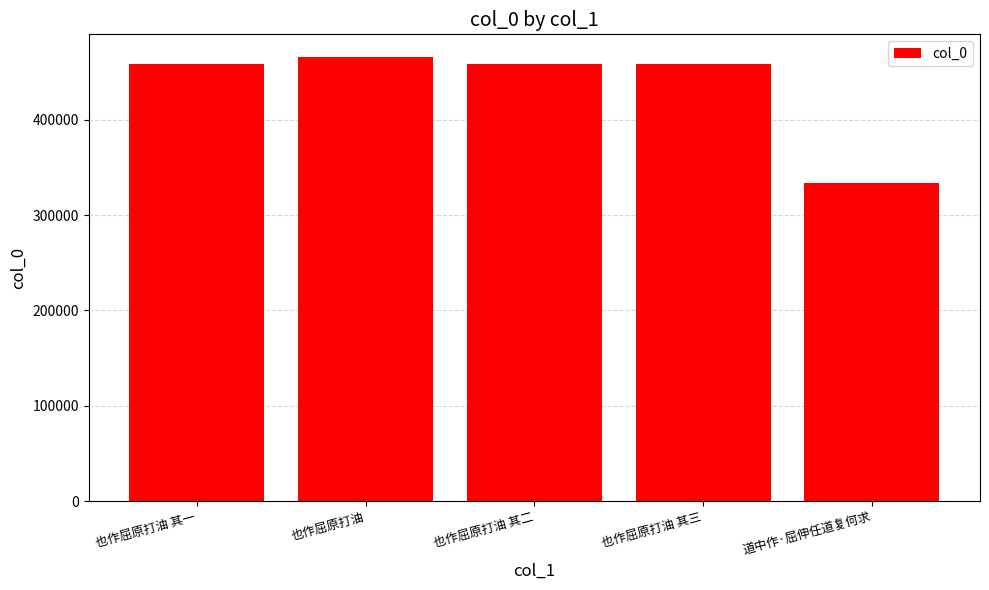

What is the label of the 5th bar from the right?

也作屈原打油 其一